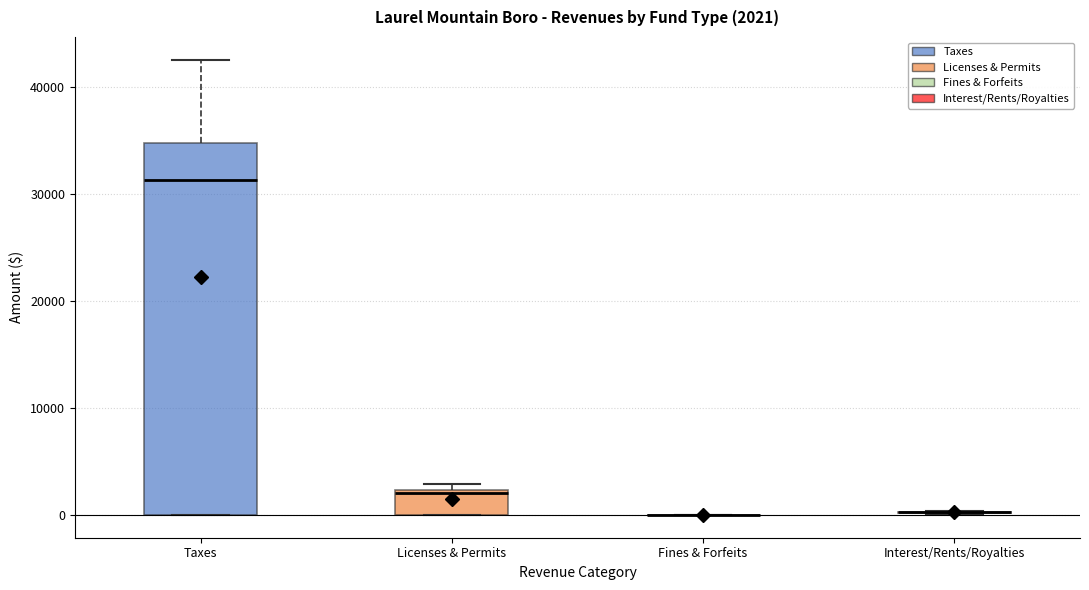

Comparing the boxes themselves (not the whiskers), which one is the tallest?

Taxes